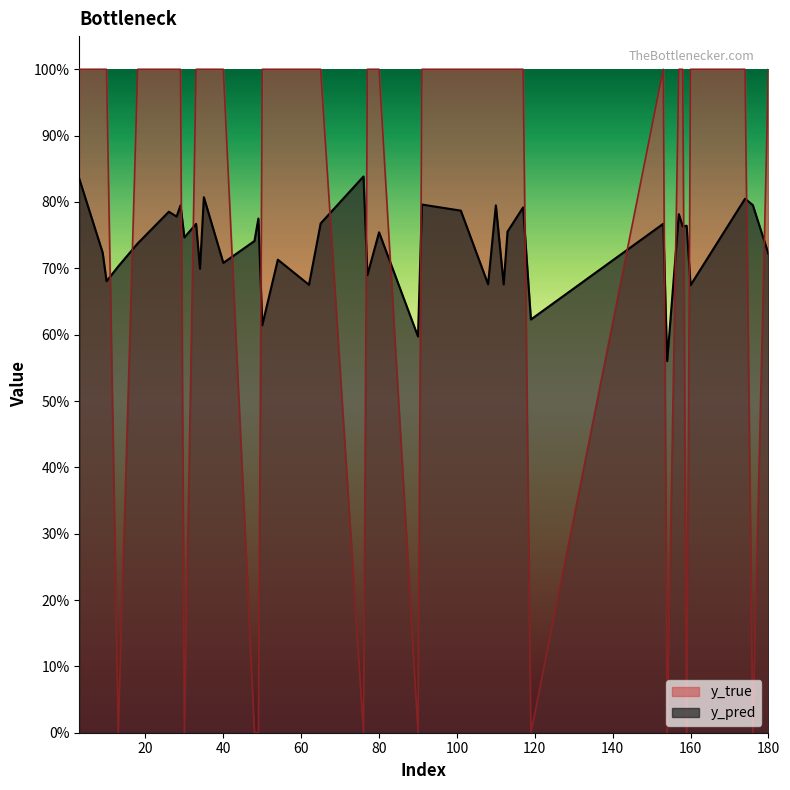

What is the sum of the y_true values at 76 and 157?

1.0